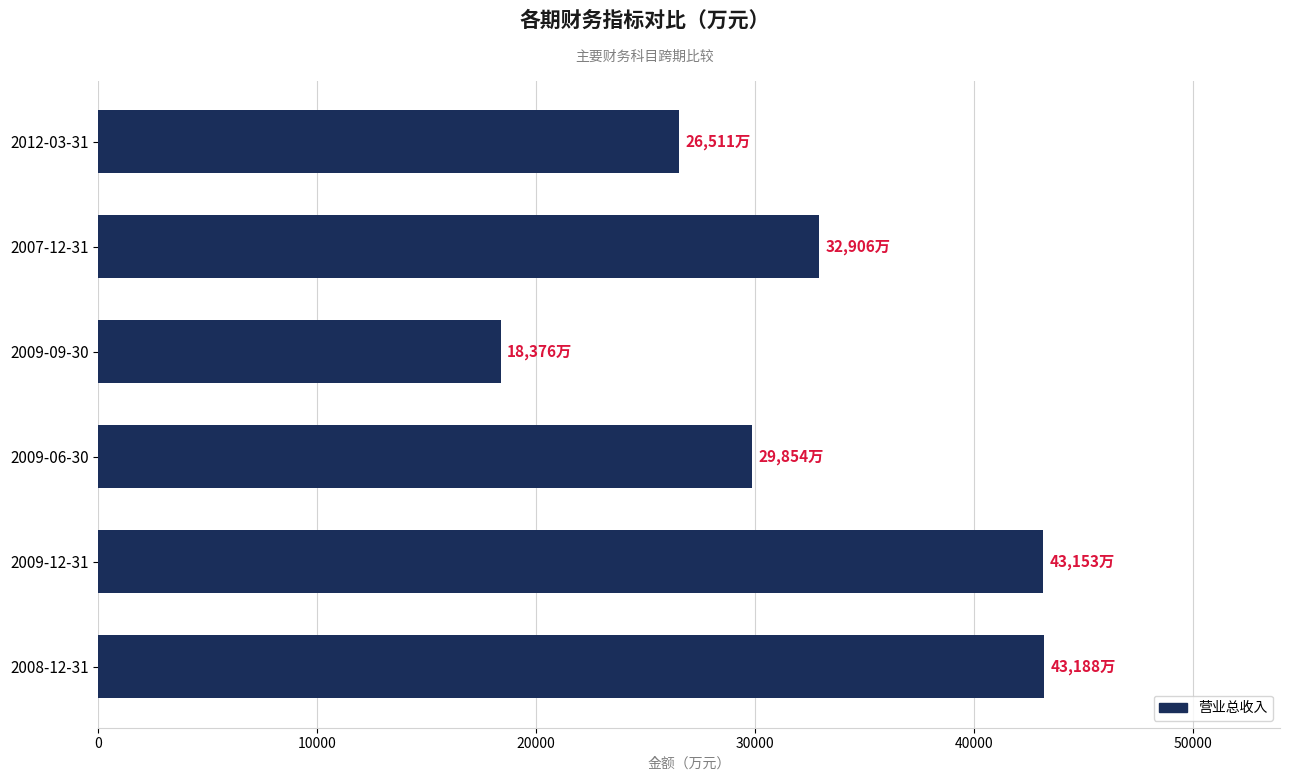

What value does the data have at 2008-12-31, to the nearest 50?

43200